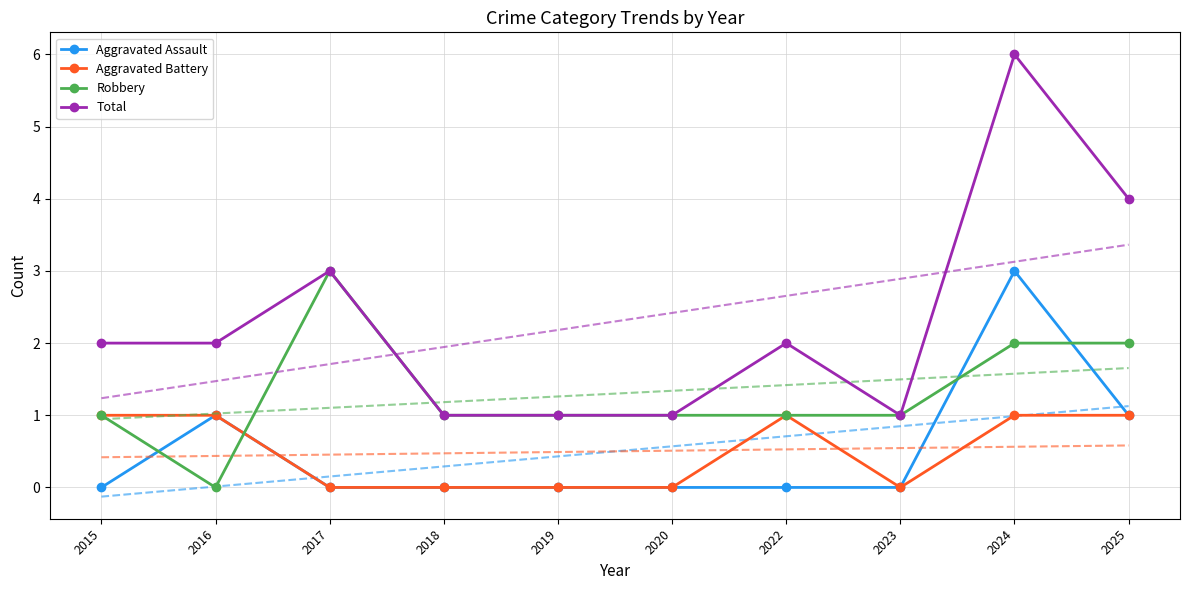

What is the minimum value for Total?

1